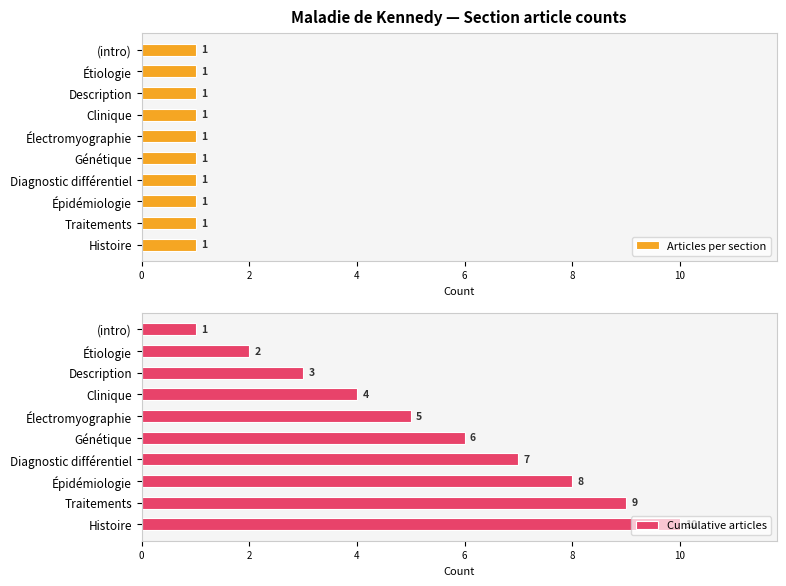

Which series has the largest total across all categories?

Cumulative articles